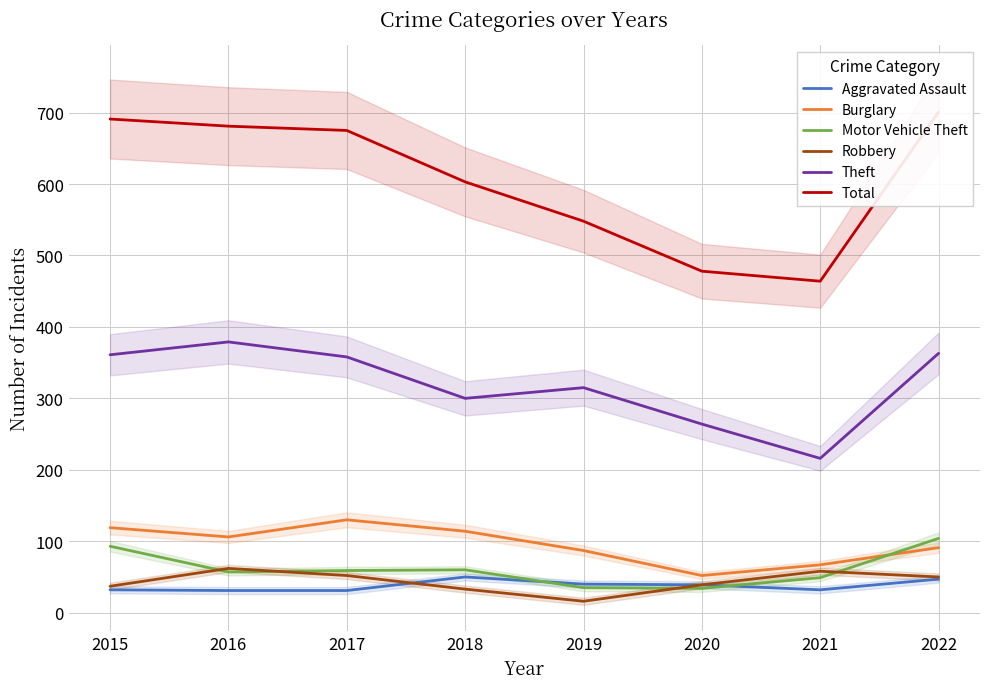

Where does the Theft series first go above 358?

2015